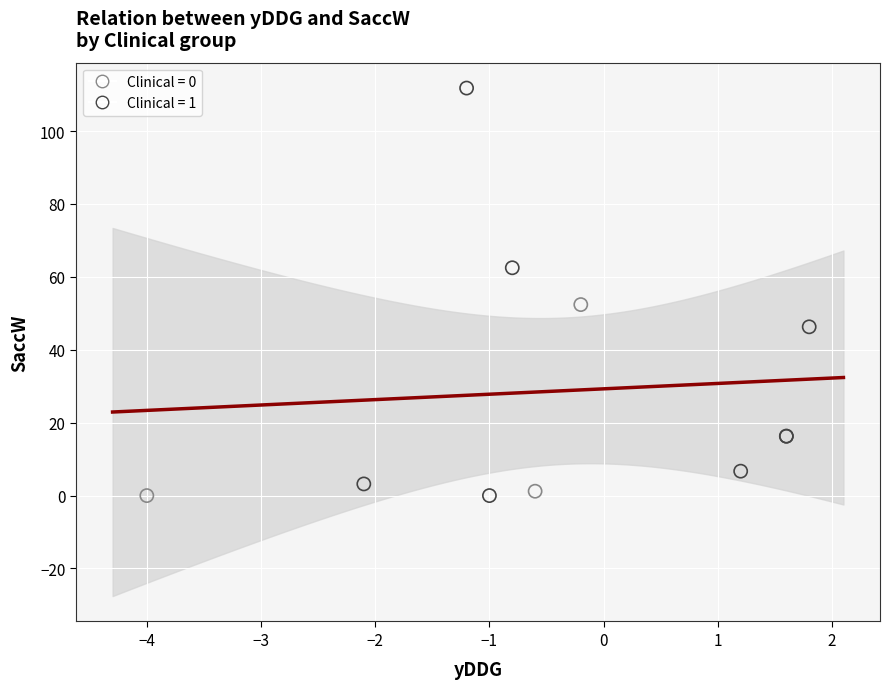

Which series has the largest Y range (max minus min)?

Clinical = 1